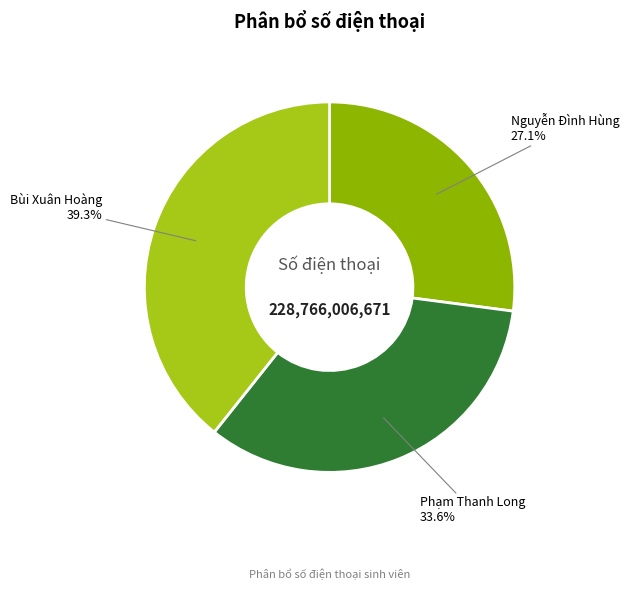

How many slices are in this pie chart?

3